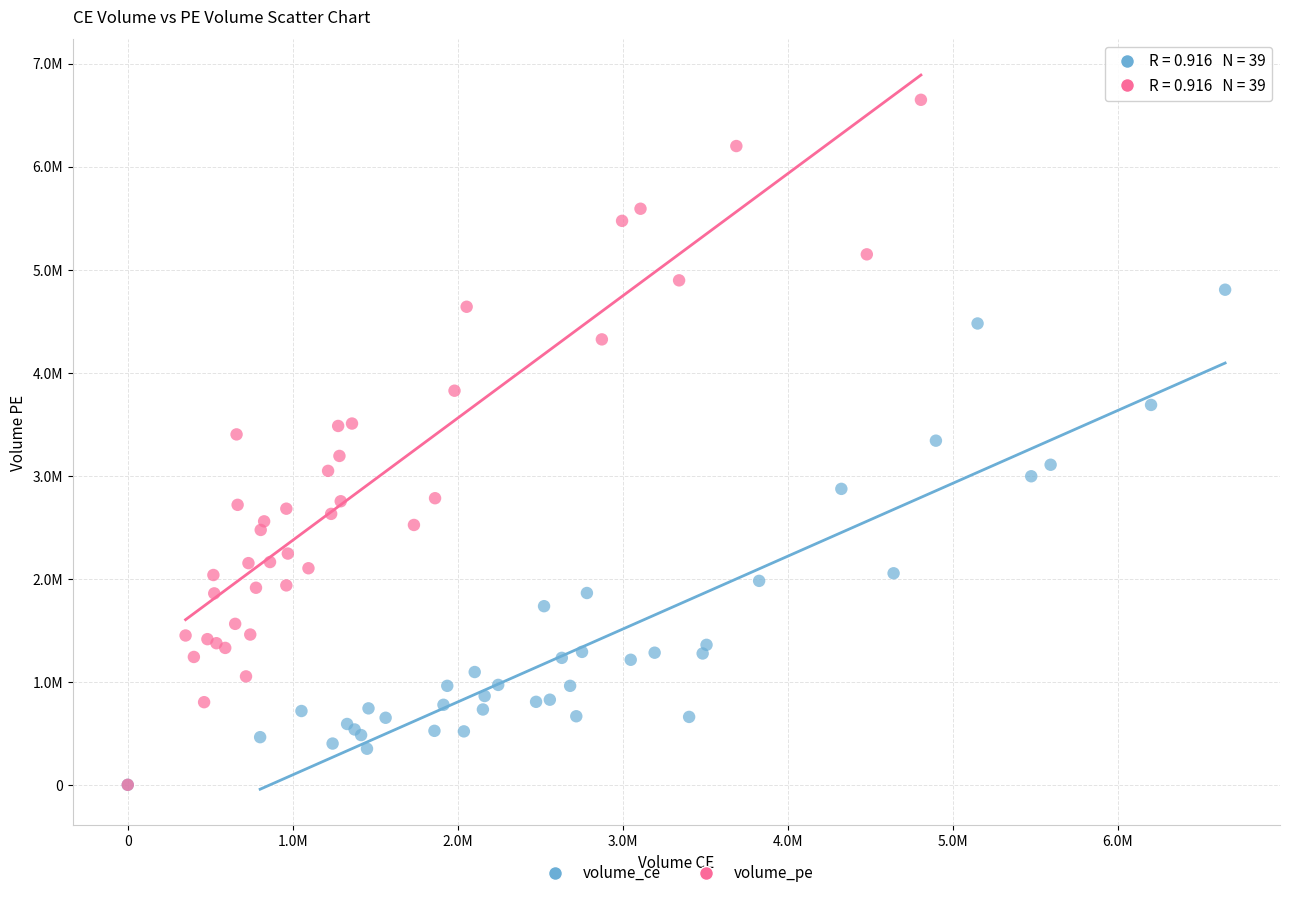

Which series reaches the maximum Y coordinate?

volume_pe